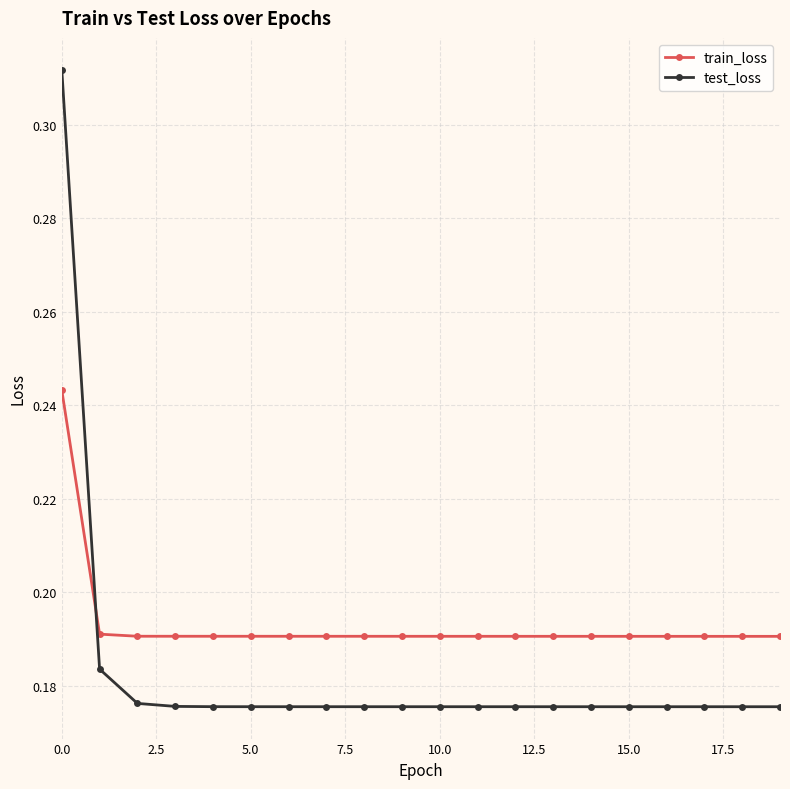

Rank the series by their average value, from lowest to highest.

test_loss, train_loss